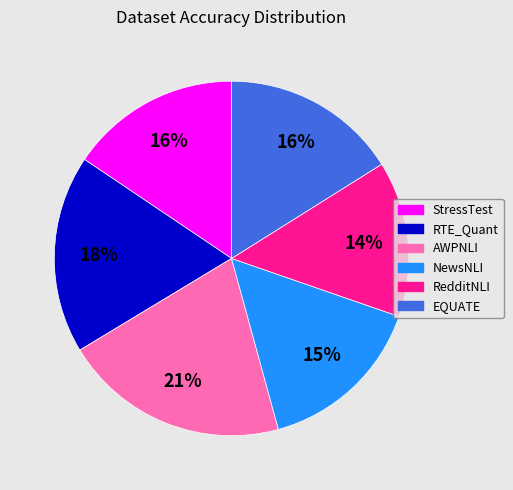

How many slices are in this pie chart?

6